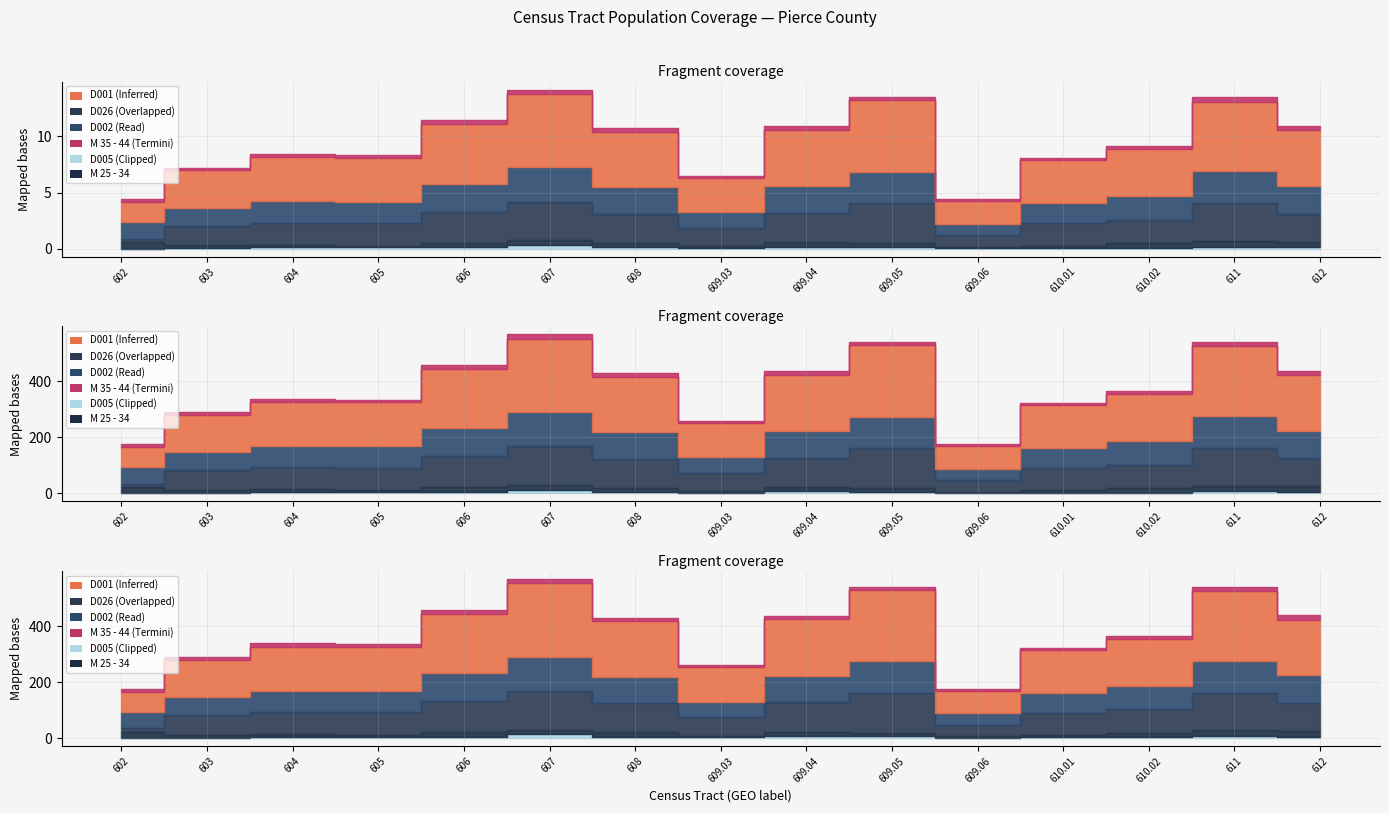

True or false: M 25 - 34 and M 35 - 44 cross at least once.

True